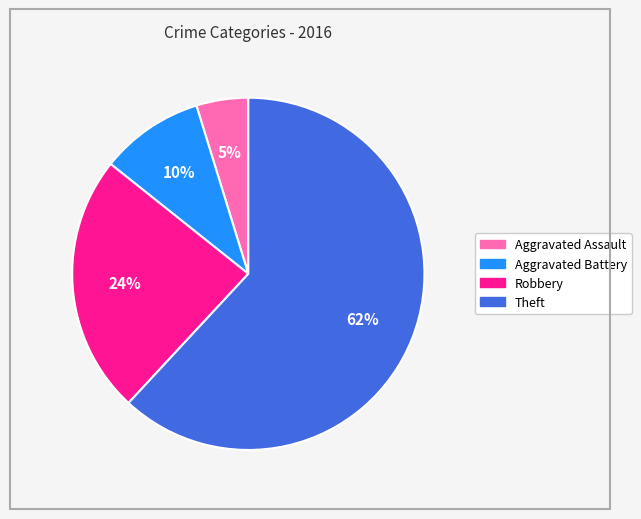

Do Aggravated Assault and Aggravated Battery together represent more than half of the pie?

No